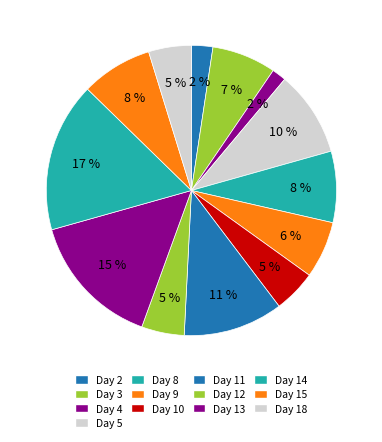

Is Day 8 the majority of the pie?

No